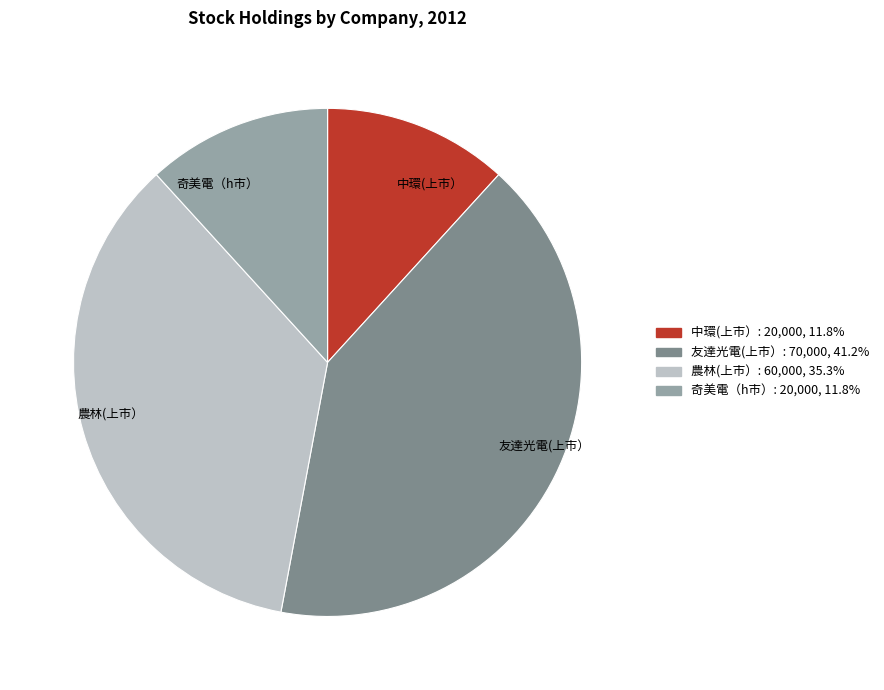

Is it true that 中環(上市） is 12% of the pie?

True